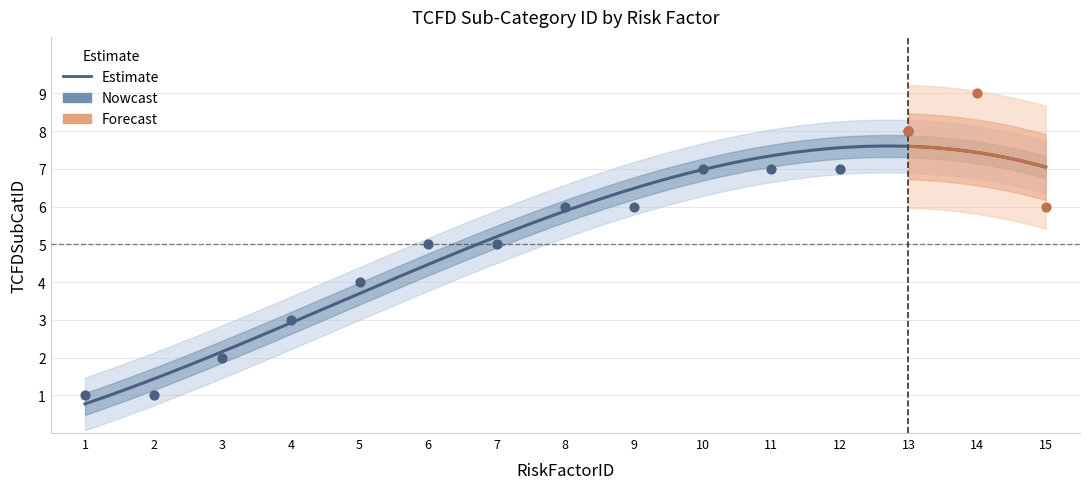

What is the ratio of the value at 7 to the value at 6?

1.0